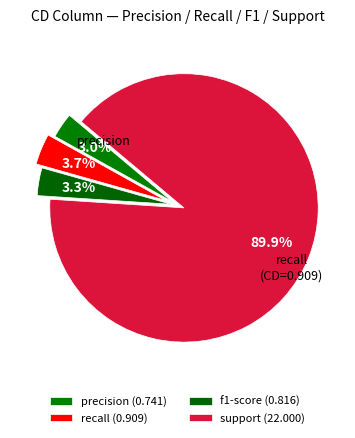

The f1-score slice represents 3% of the pie. True or false?

True